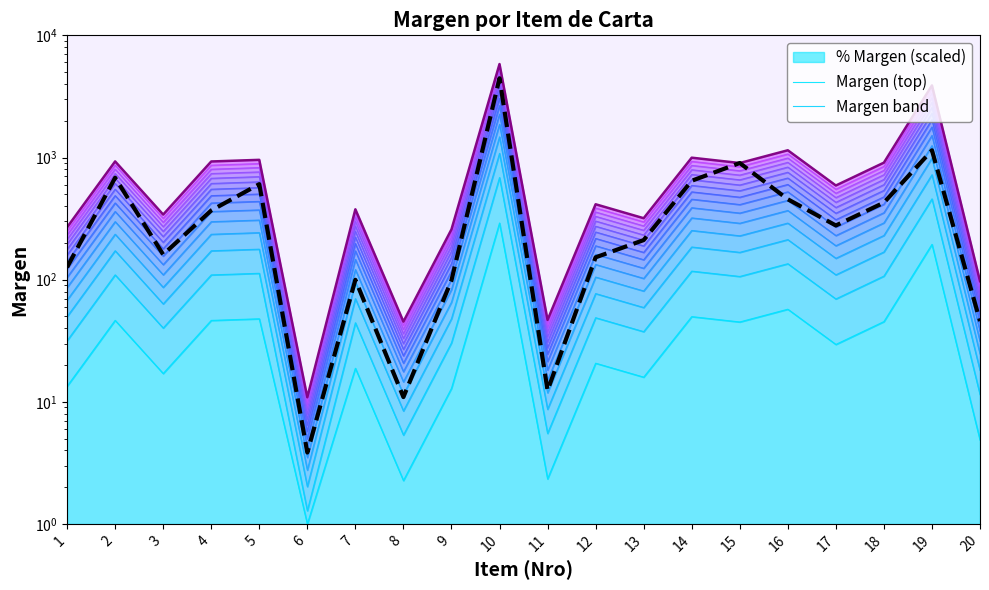

What is the sum of the Margen band 3 values at 5 and 16?

390.6